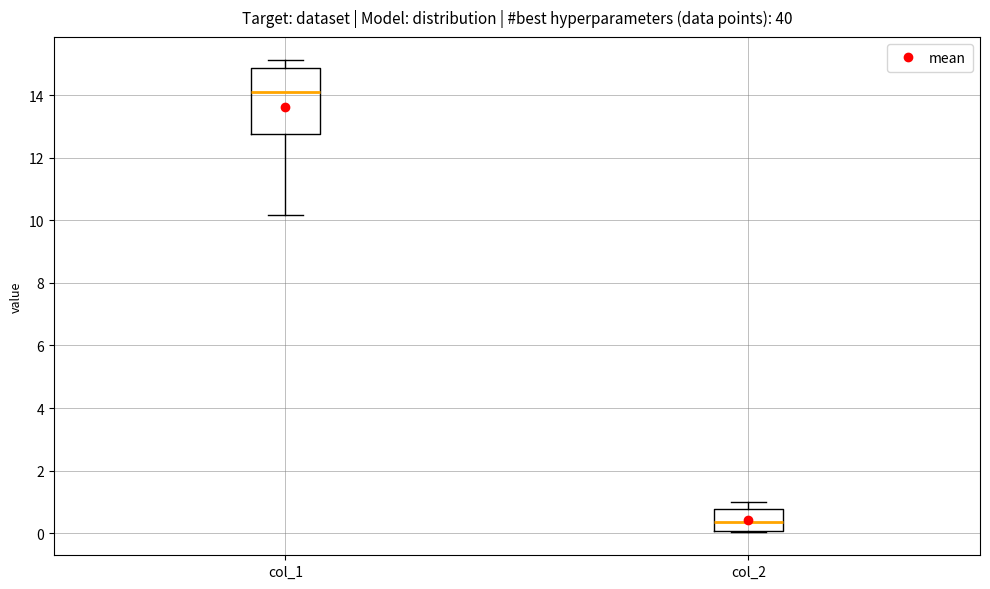

Which box has the highest median line?

col_1